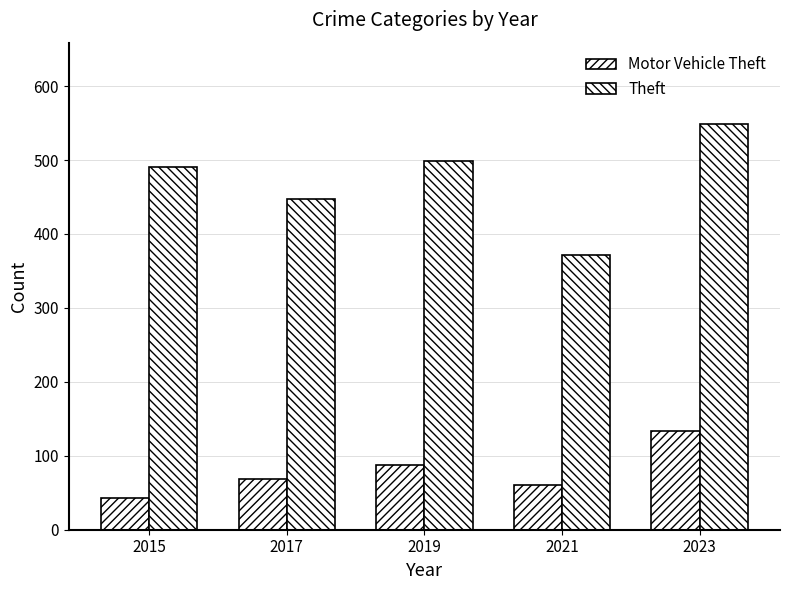

How many series are shown in this chart?

2